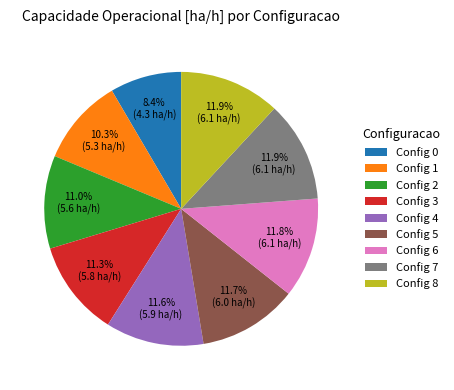

Is there a majority slice in this chart?

No